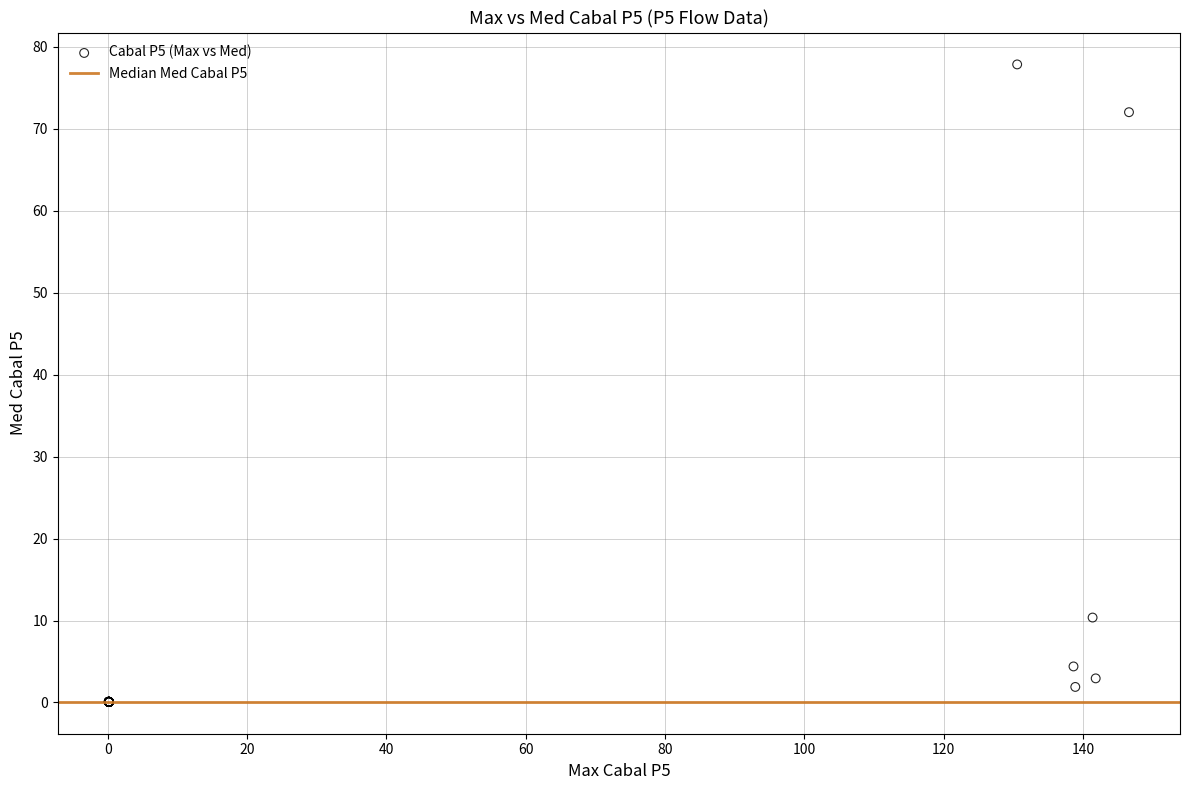

What Y value in the scatter plot is closest to 38?

10.4